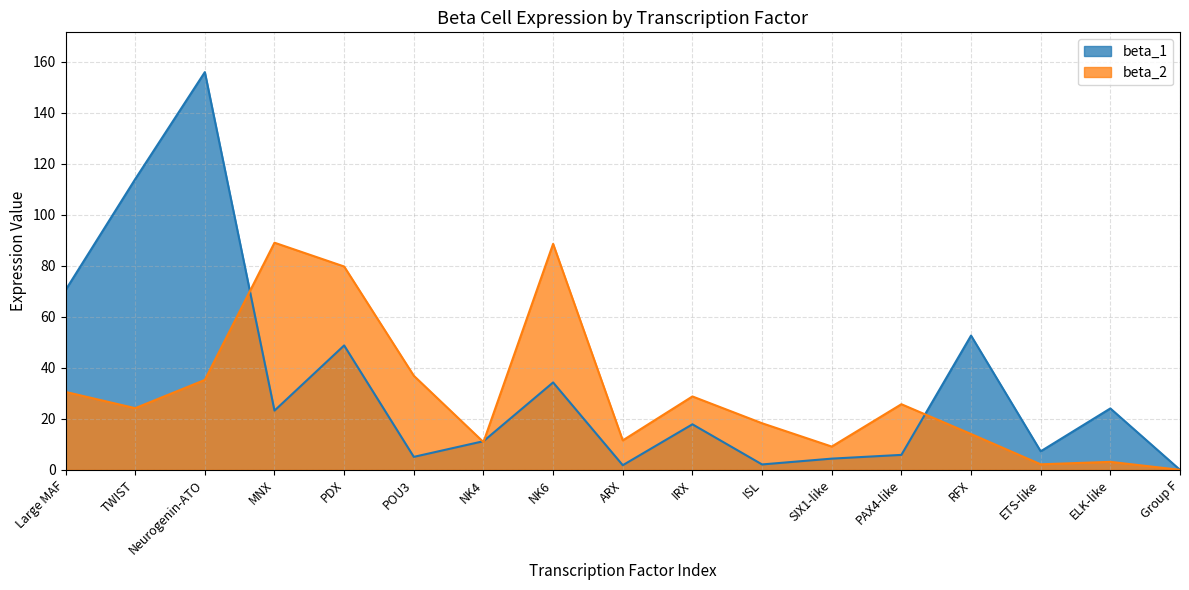

Which series has the largest total across all categories?

beta_1